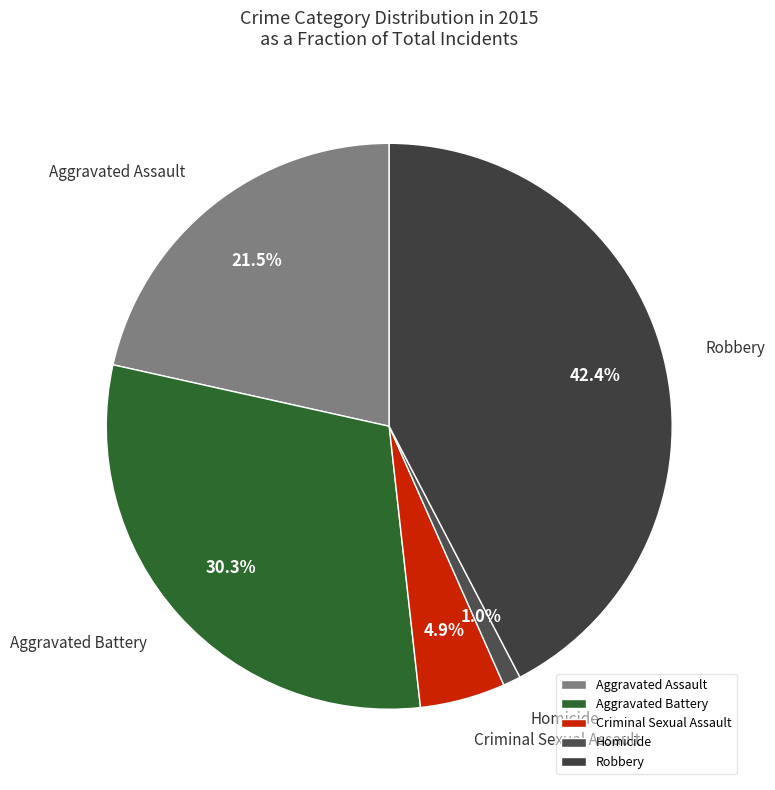

What percentage do Aggravated Battery and Robbery together represent?

72.6%